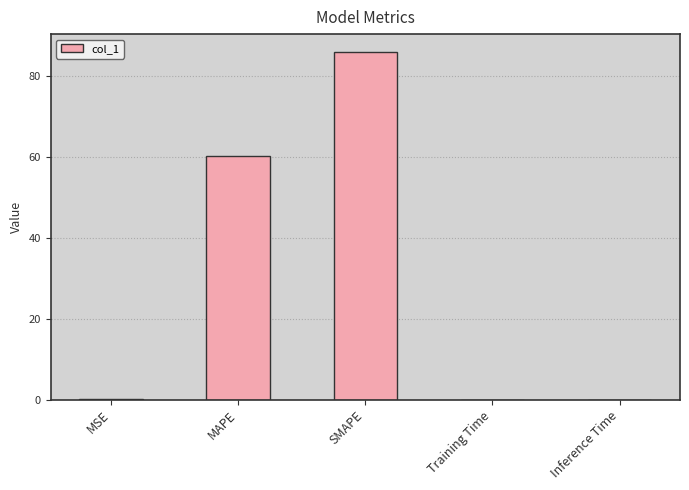

True or false: the data shows 60.1 at MAPE.

True